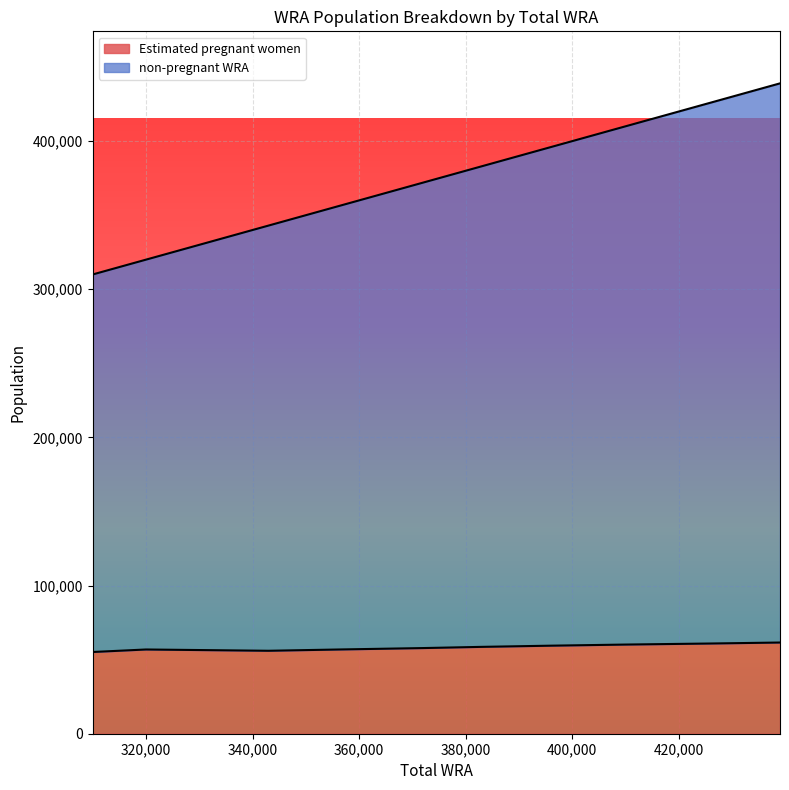

True or false: Estimated pregnant women has a value of 86787.7 at 372000.

False